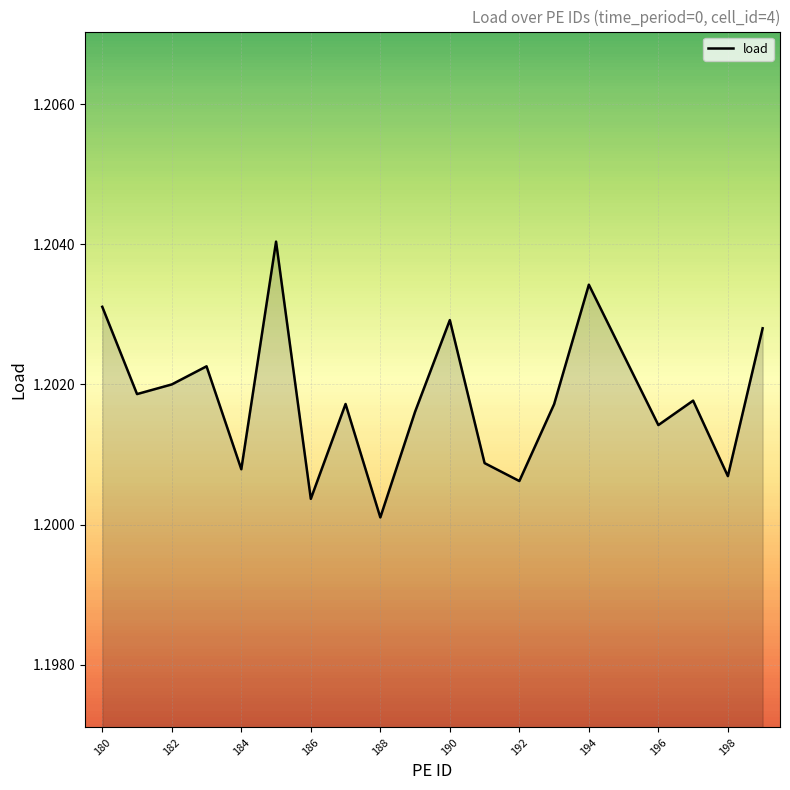

How many lines are shown in the chart?

1